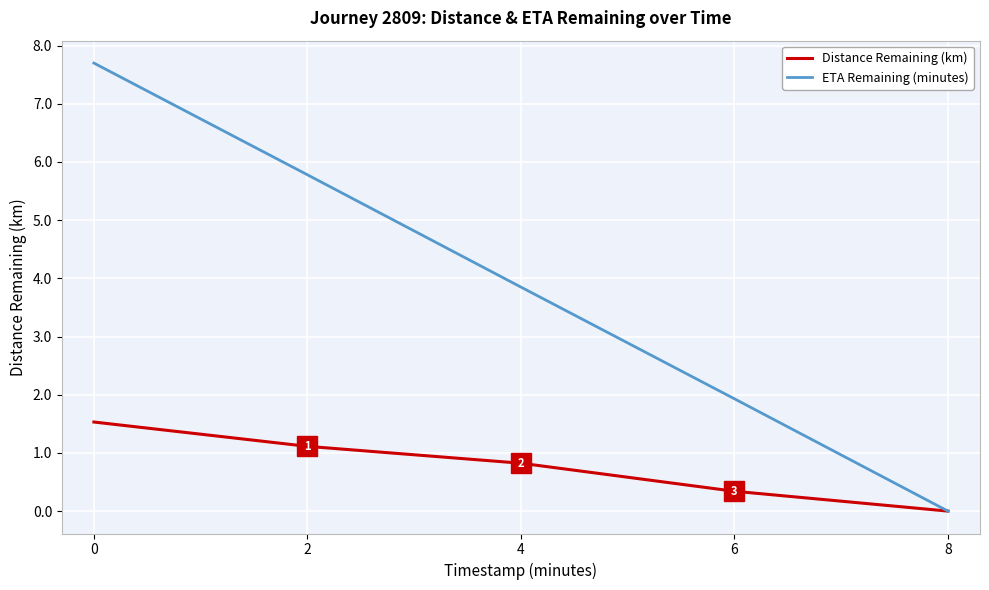

What is the sum of all Distance Remaining (km) values?

3.8